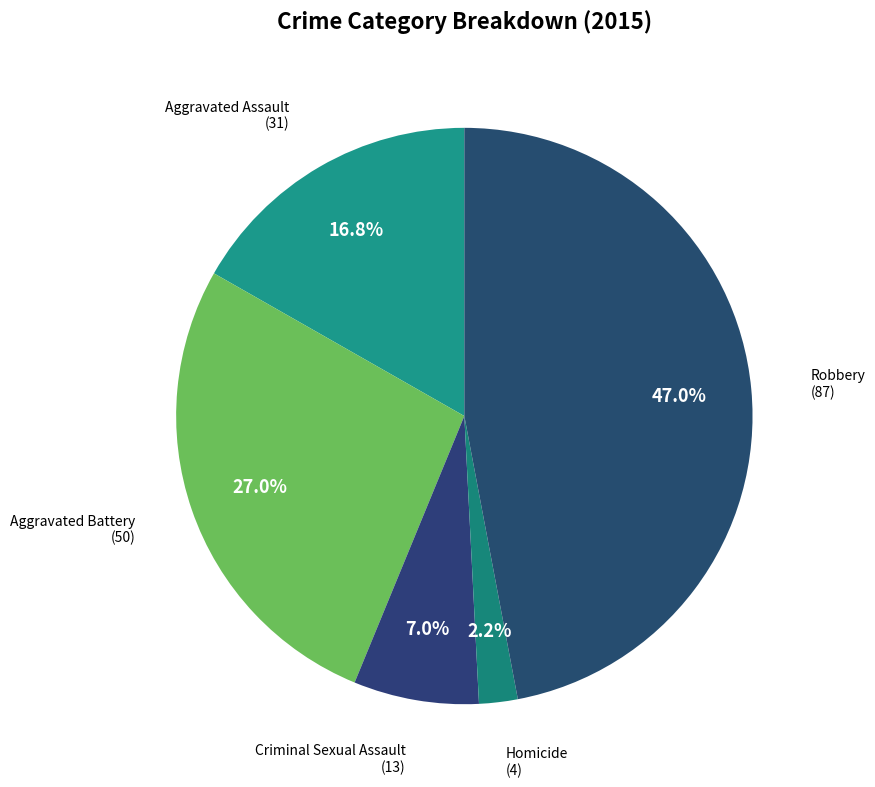

Approximately how many times larger is the value at Homicide compared to Criminal Sexual Assault?

0.3